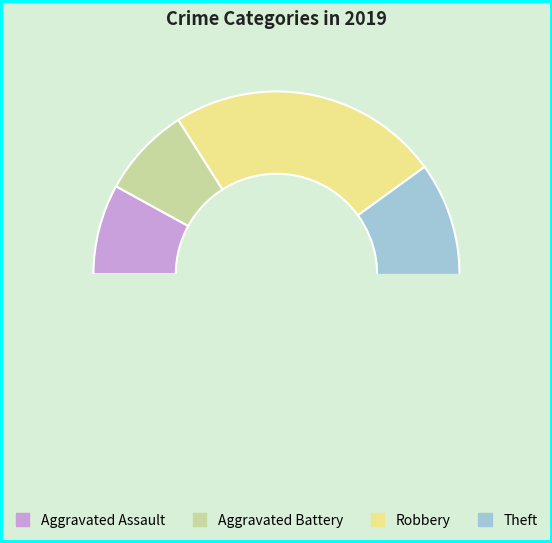

Count the number of slices in the pie.

4